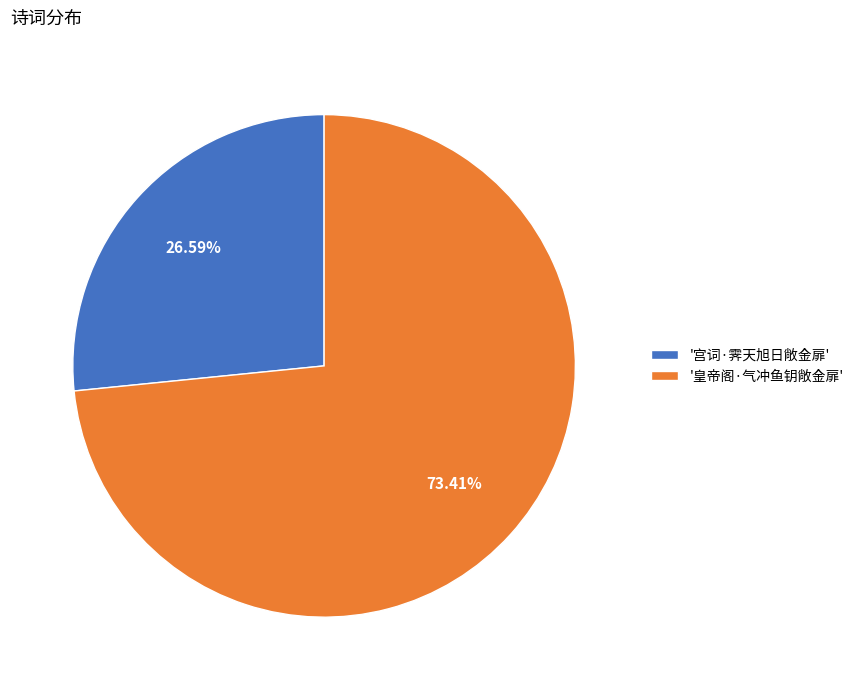

Which has a higher value, '皇帝阁·气冲鱼钥敞金扉' or '宫词·霁天旭日敞金扉'?

'皇帝阁·气冲鱼钥敞金扉'